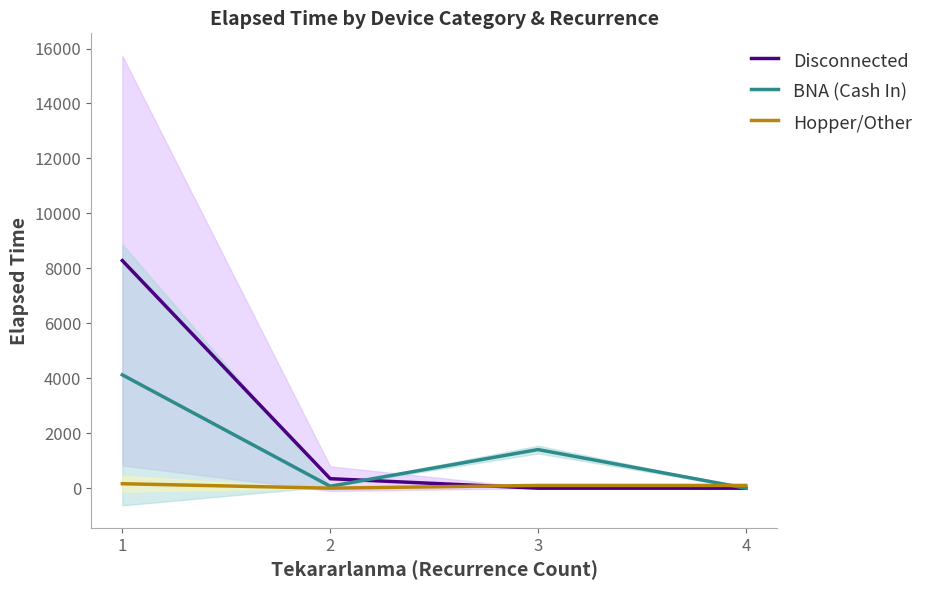

At how many categories does at least one series exceed 7080?

1